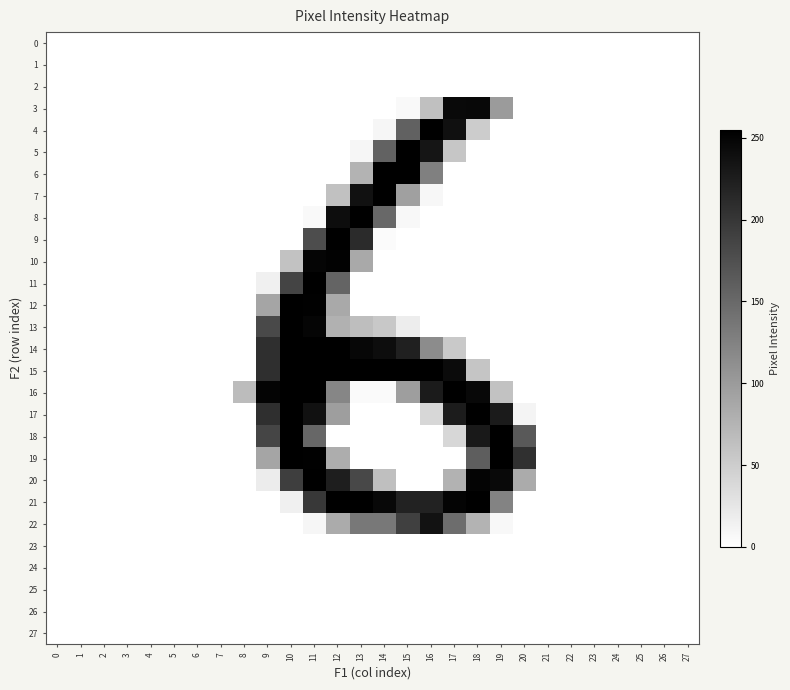

Between 9 and 23, which is larger?

9